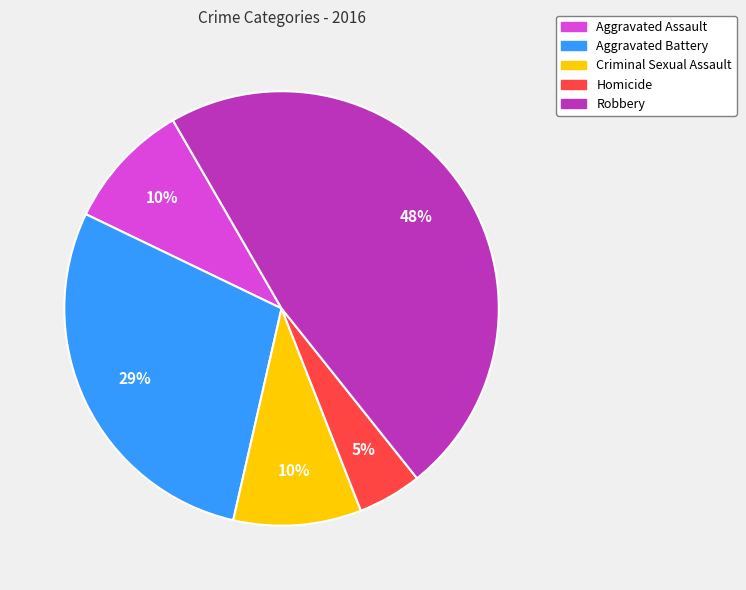

Is it true that Aggravated Battery is 16% of the pie?

False